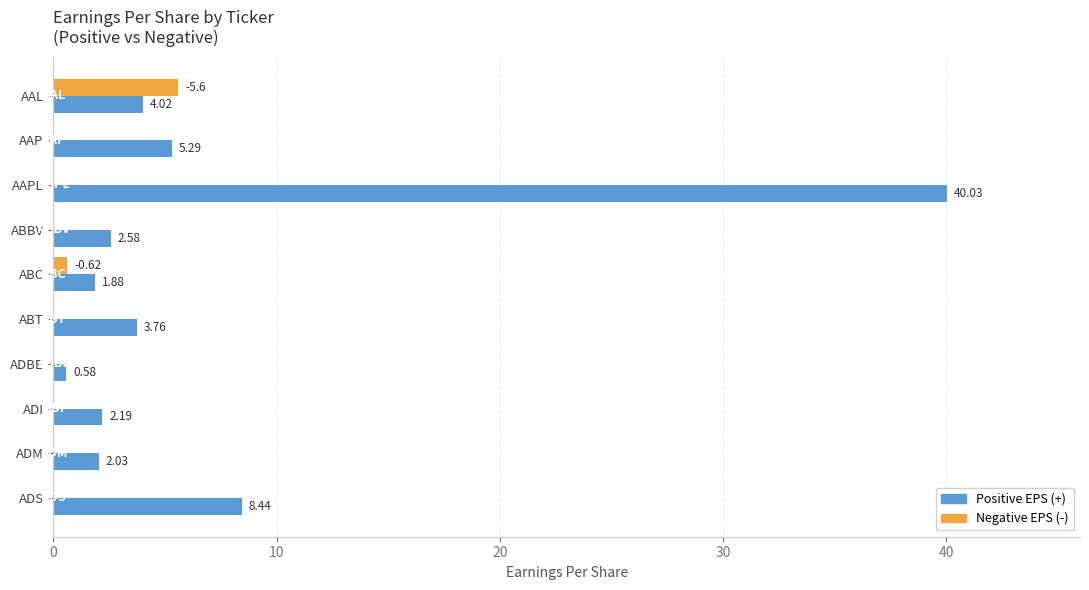

Which series has the largest total across all categories?

Positive EPS (+)